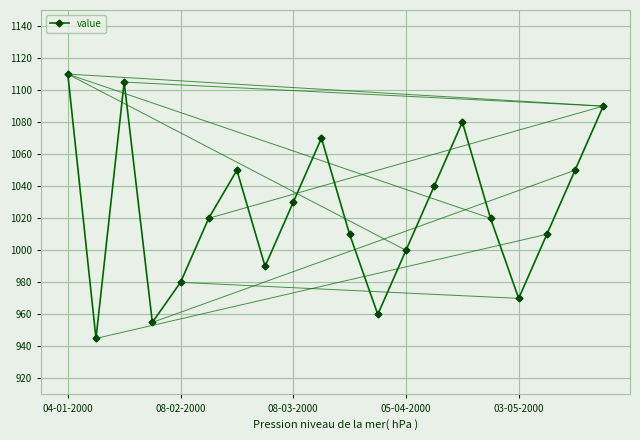

Count the number of categories in the chart.

20